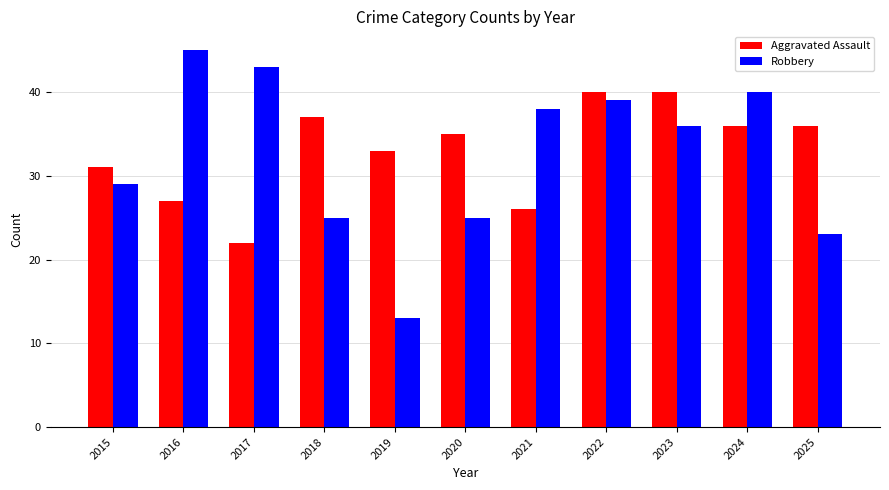

Where is Aggravated Assault nearest to the value 31?

2015